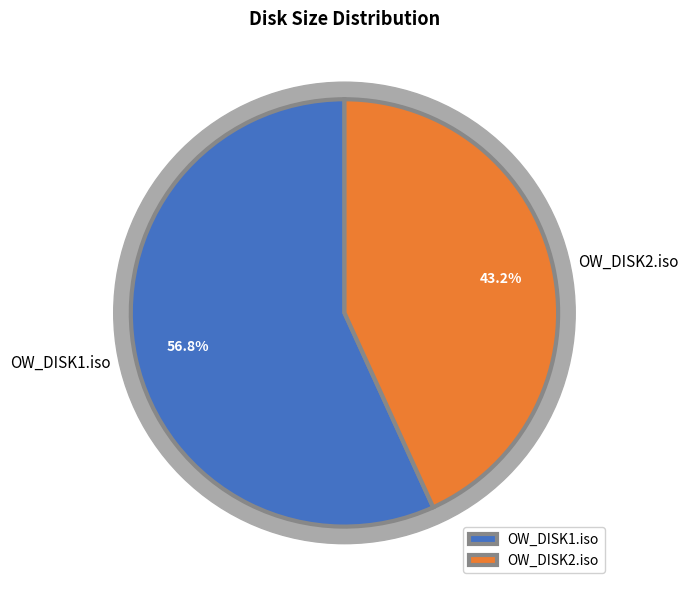

To the nearest percent, what percentage of the pie is OW_DISK2.iso?

43%